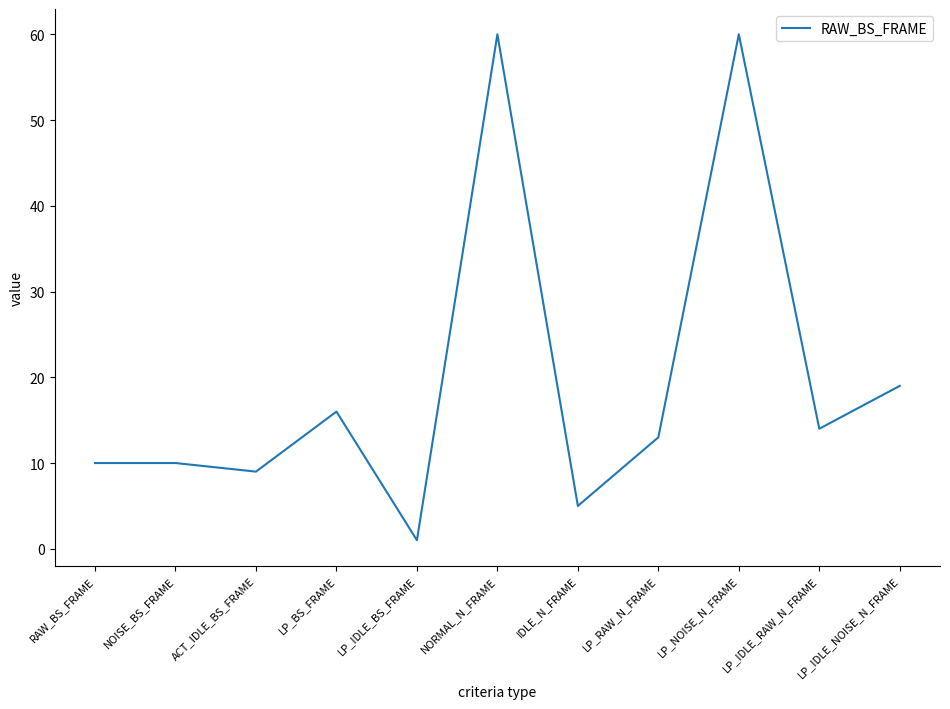

Which has a higher value, NORMAL_N_FRAME or IDLE_N_FRAME?

NORMAL_N_FRAME